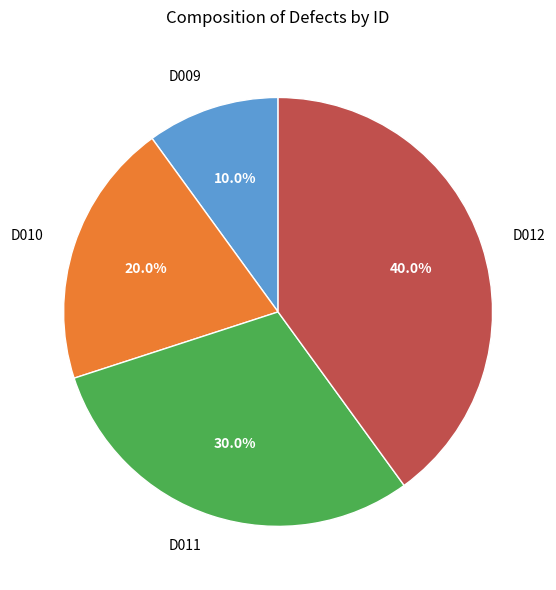

Do D012 and D010 together represent more than half of the pie?

Yes